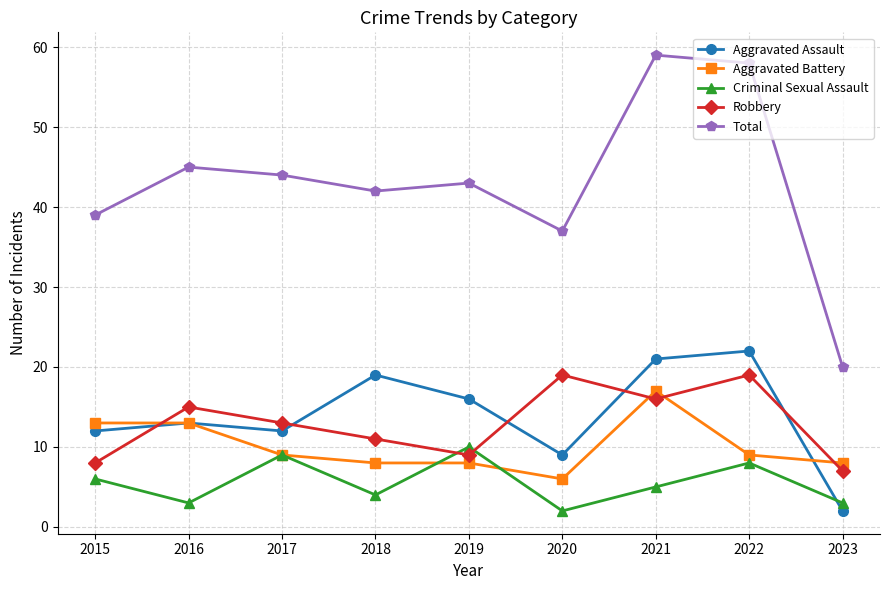

After their last crossing, which series has the higher values: Criminal Sexual Assault or Robbery?

Robbery